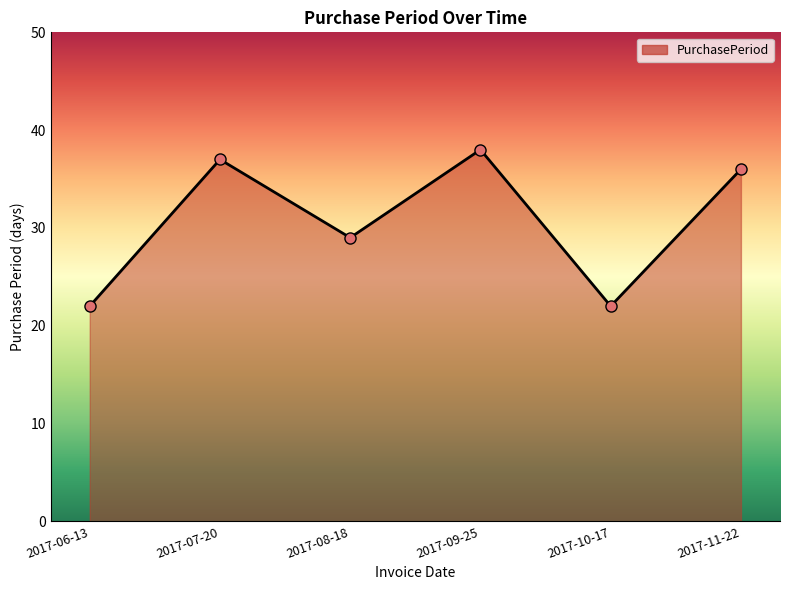

What is the sum of all values?

184